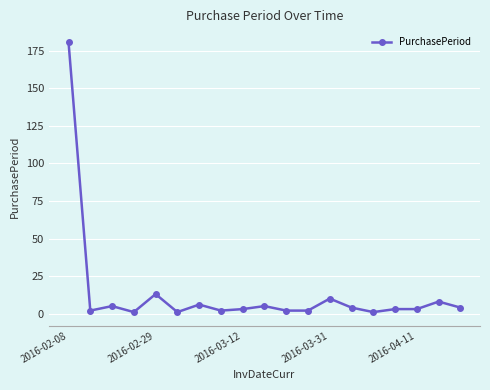

True or false: there are more than 2 points higher than both neighbors.

True